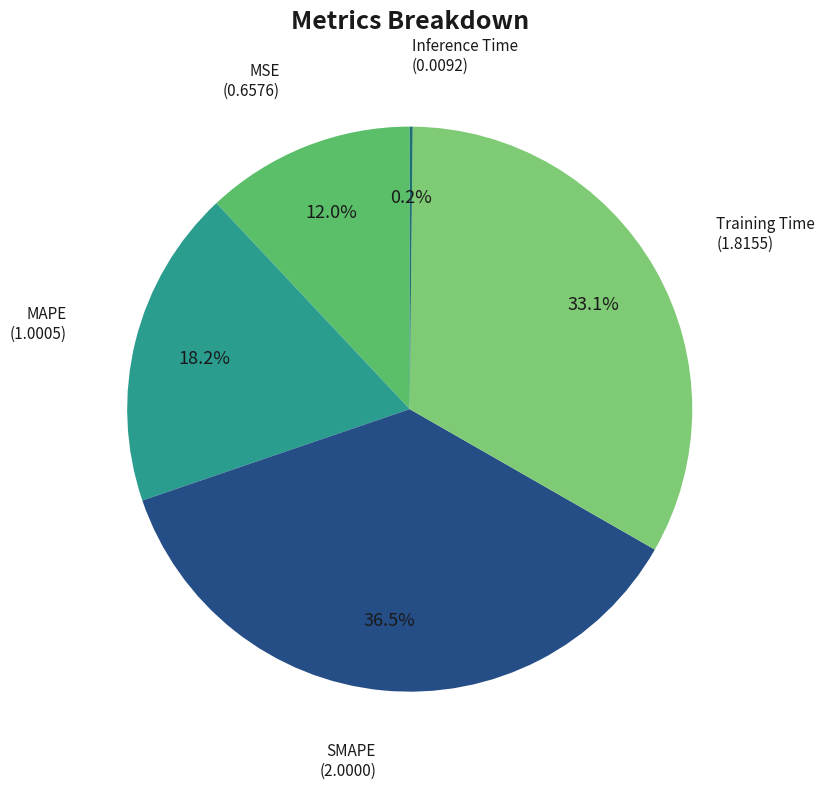

Which slice is the largest?

SMAPE